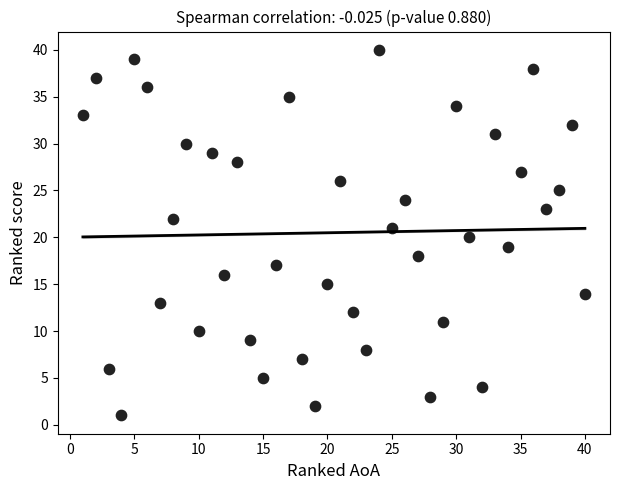

What is the range of X values (max minus min)?

39